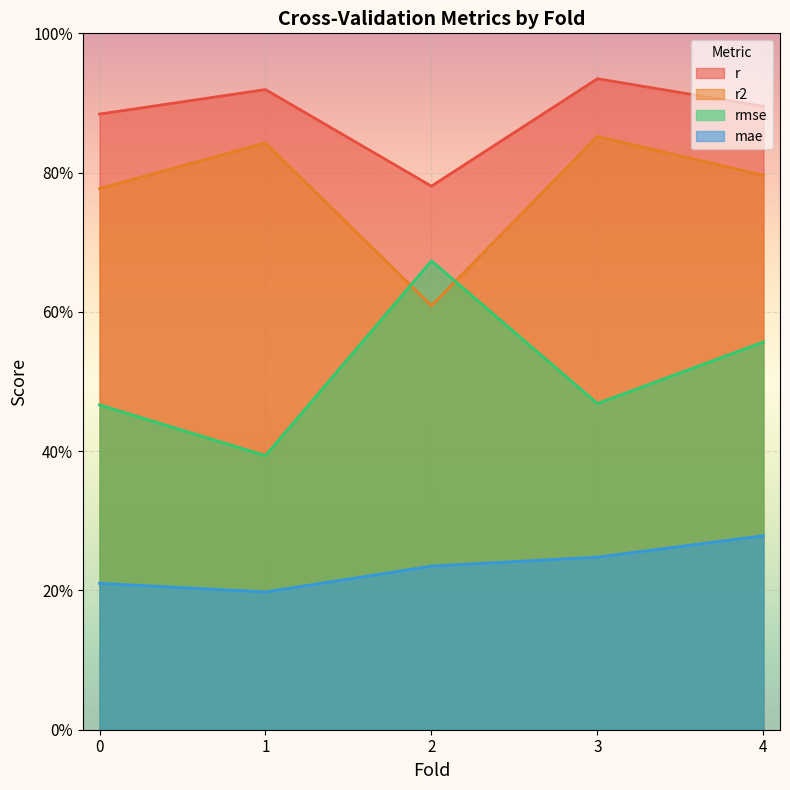

Is the value of r at 1 greater than the value of mae at 3?

Yes